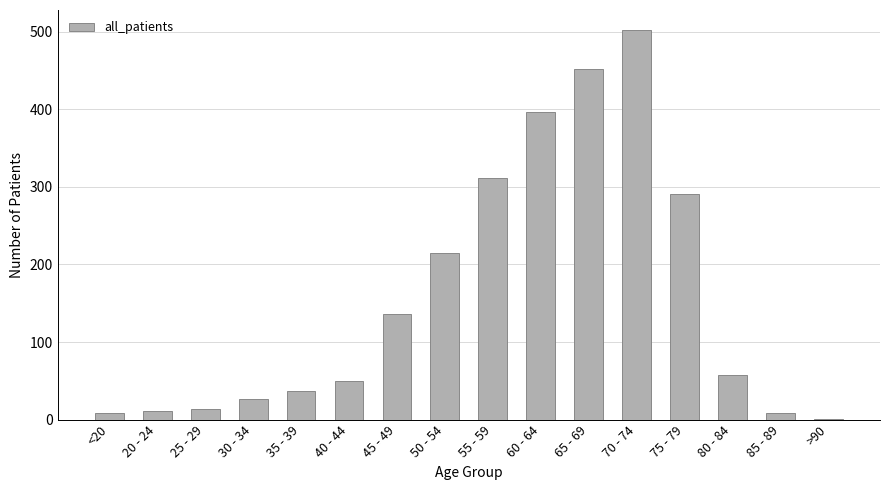

Is it true that the value at 65 - 69 is 720?

False